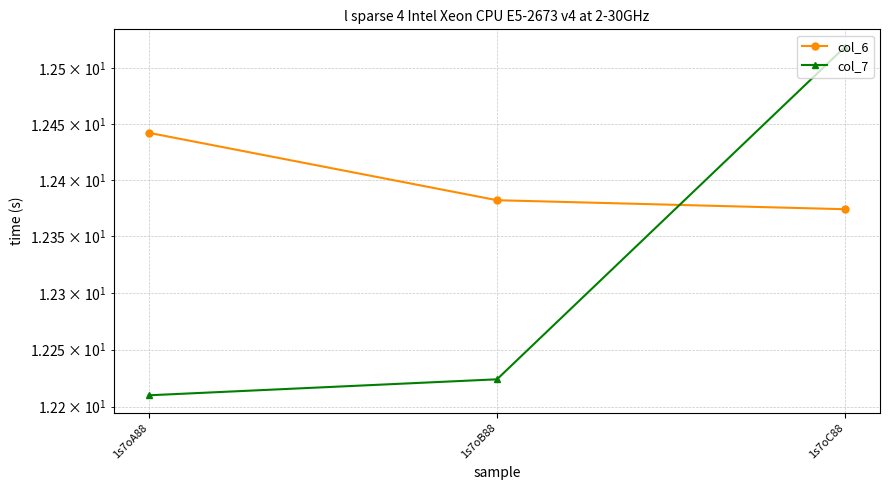

Reading right to left, extract all data points from this chart.

col_6: 1s7oC88=12.4	1s7oB88=12.4	1s7oA88=12.4
col_7: 1s7oC88=12.5	1s7oB88=12.2	1s7oA88=12.2